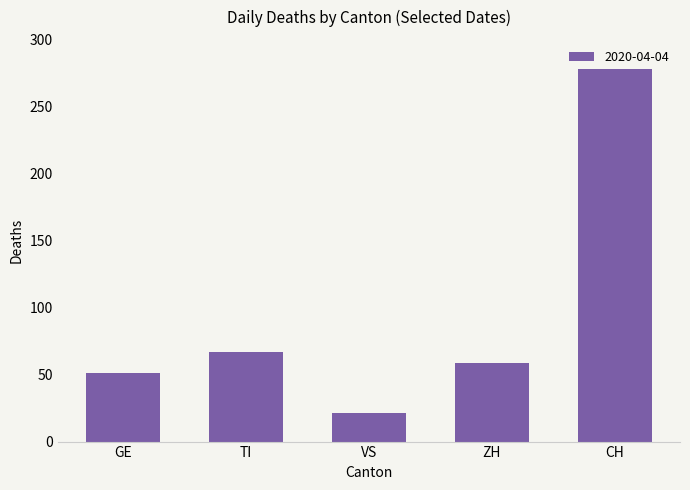

What is the change in value from TI to ZH?

-8